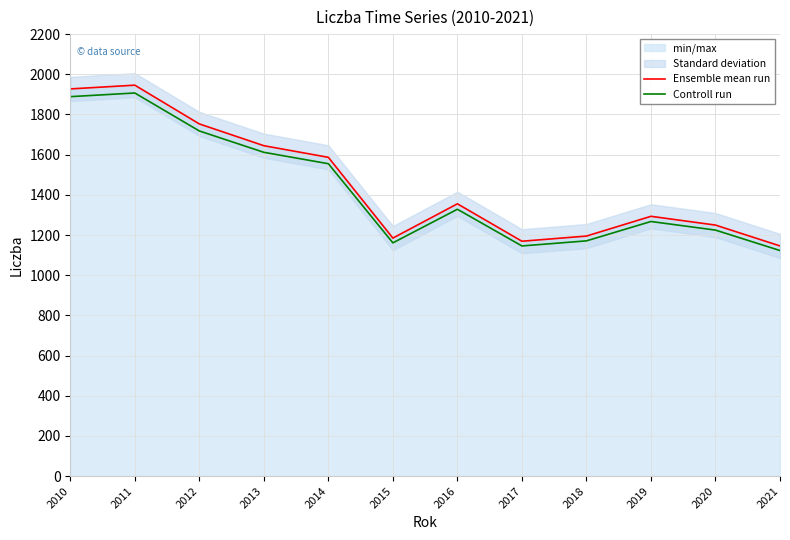

What is the lowest value of the Controll run series?

1122.9